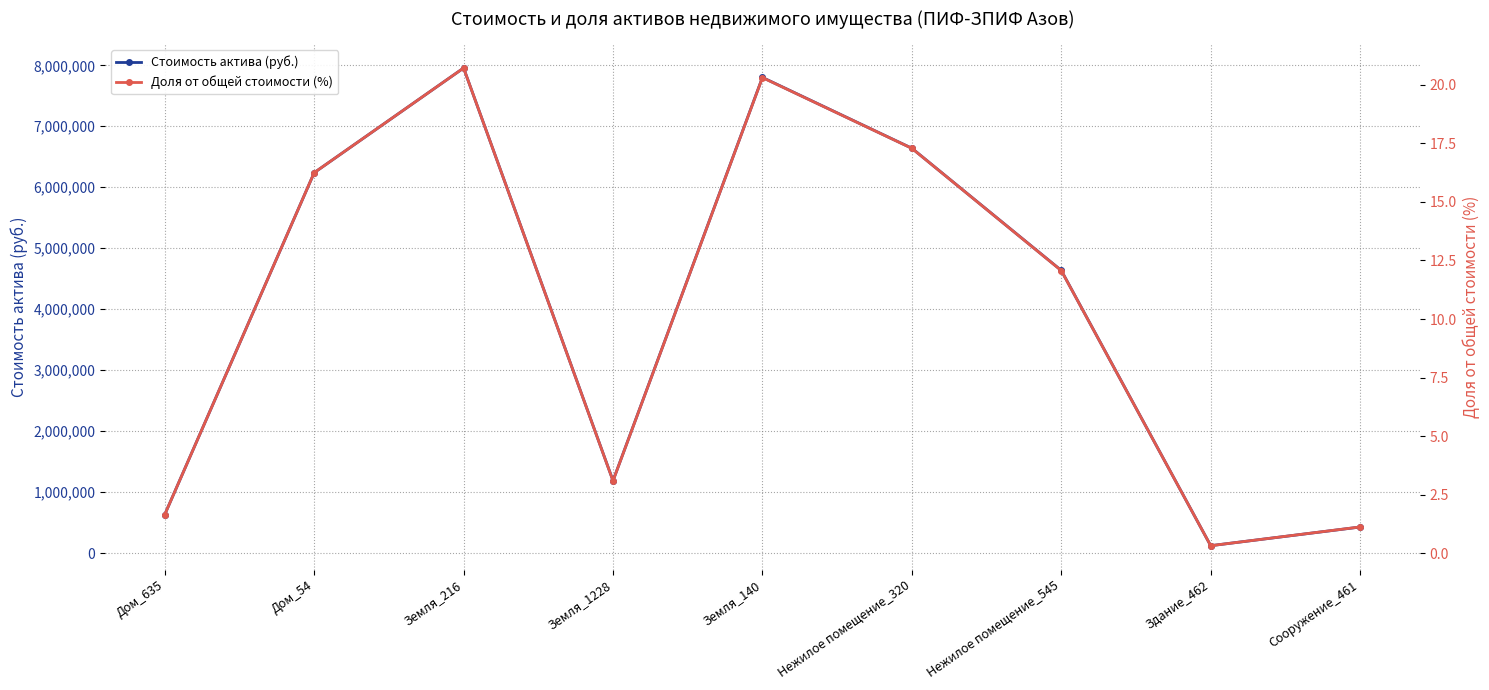

The value of Стоимость актива (руб.) at Земля_1228 is 1979779.6. True or false?

False